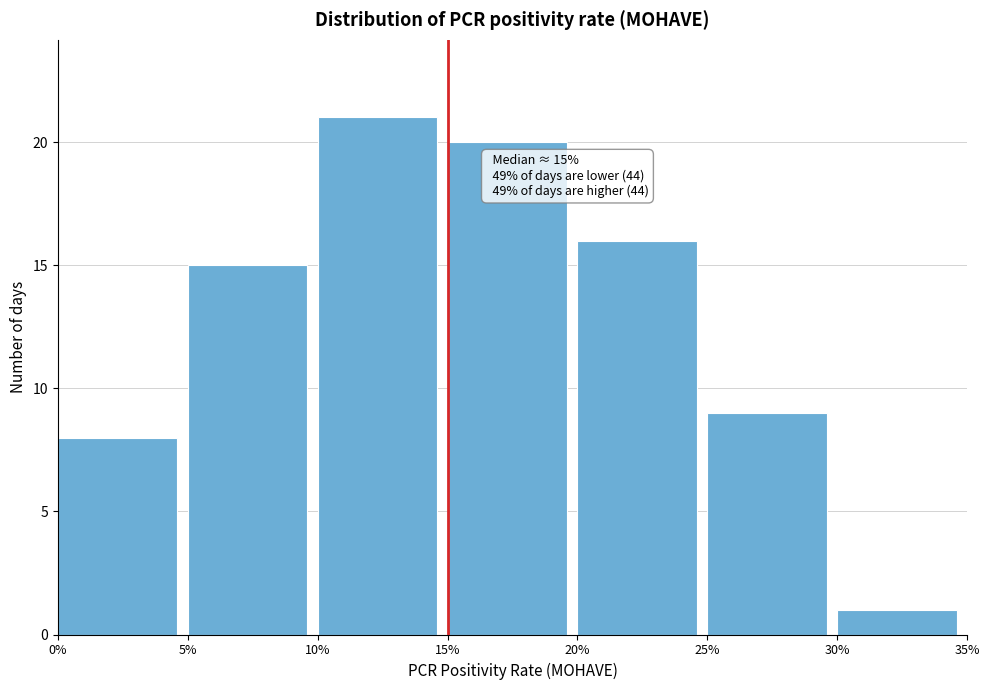

Reading left to right, extract all data points from this chart.

8	15	21	20	16	9	1